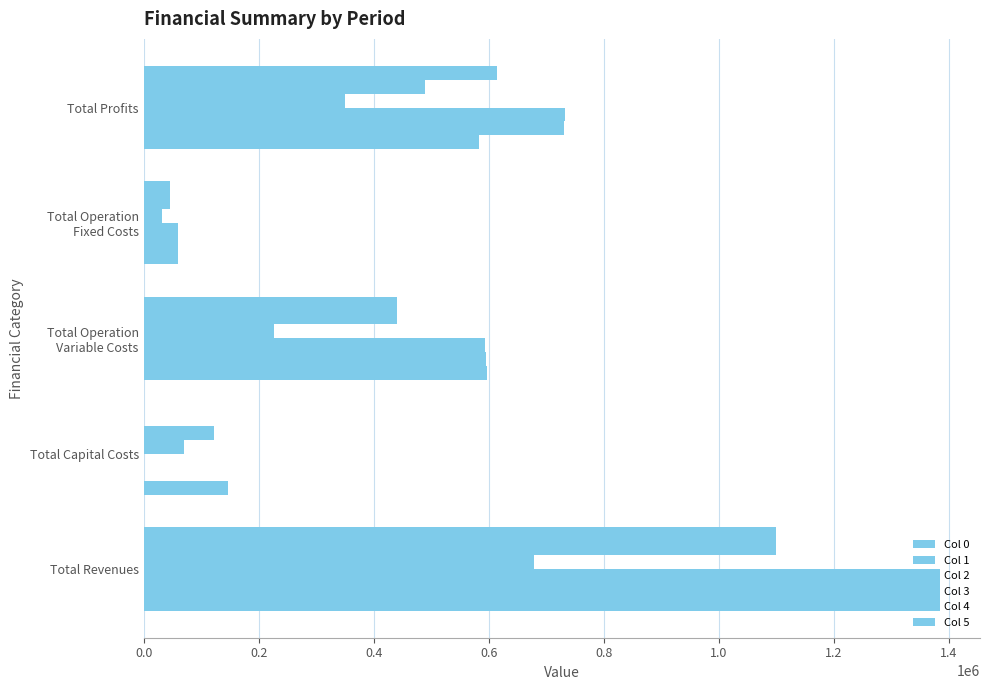

Count the number of categories in the chart.

5